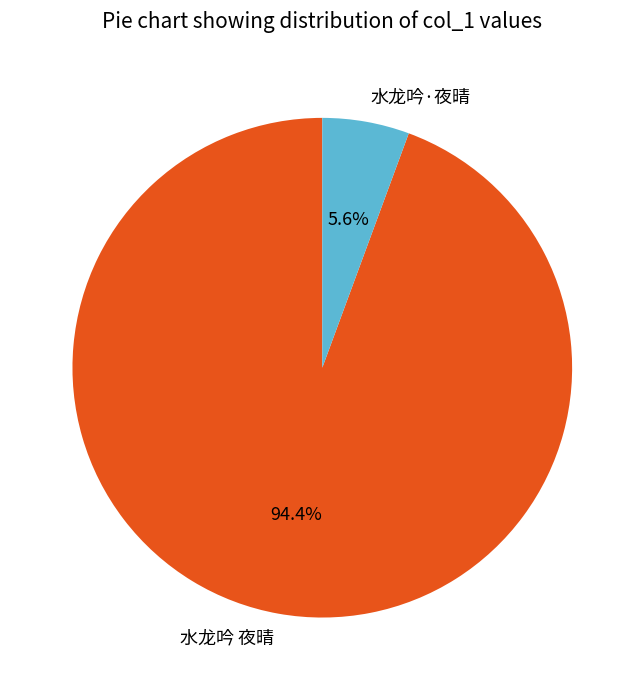

How many slices are in this pie chart?

2